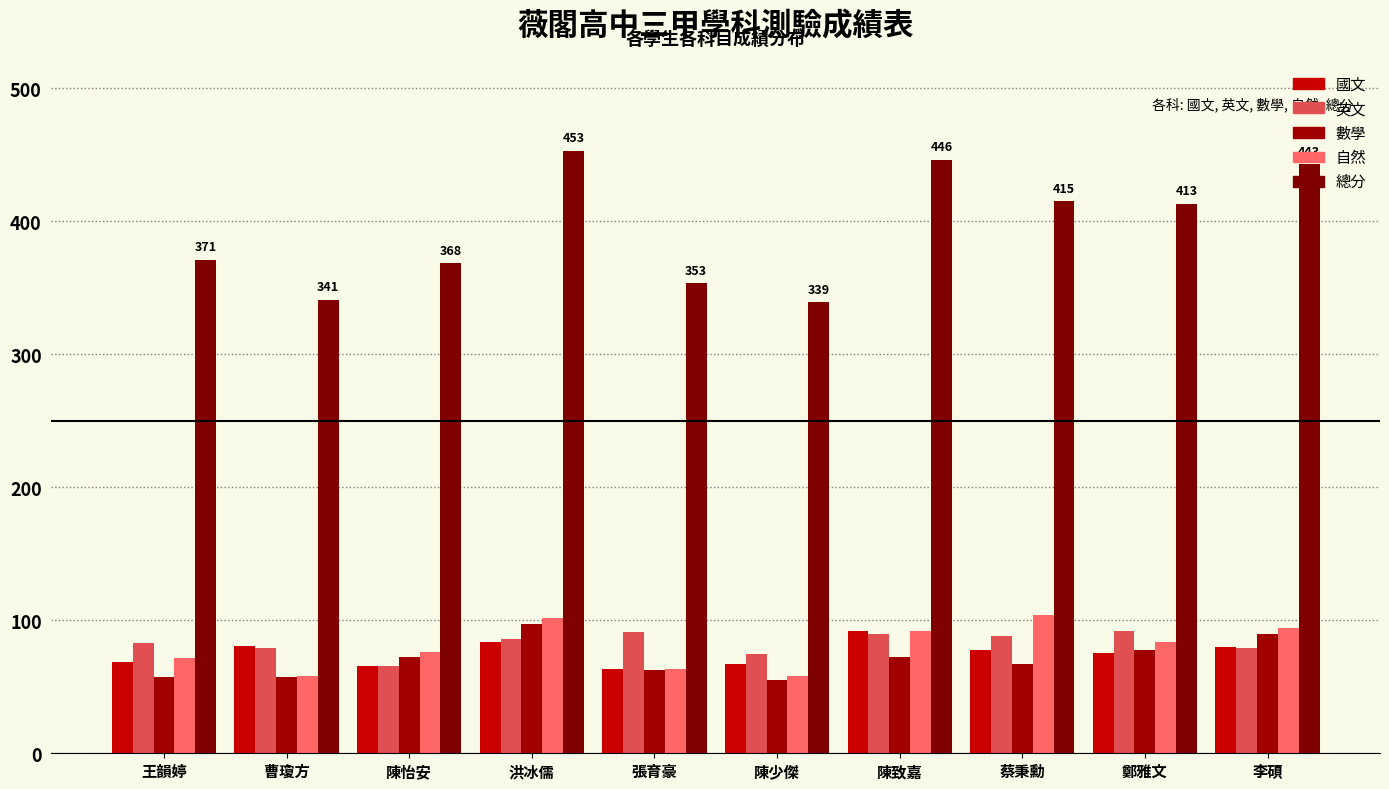

How many distinct data groups are displayed?

5